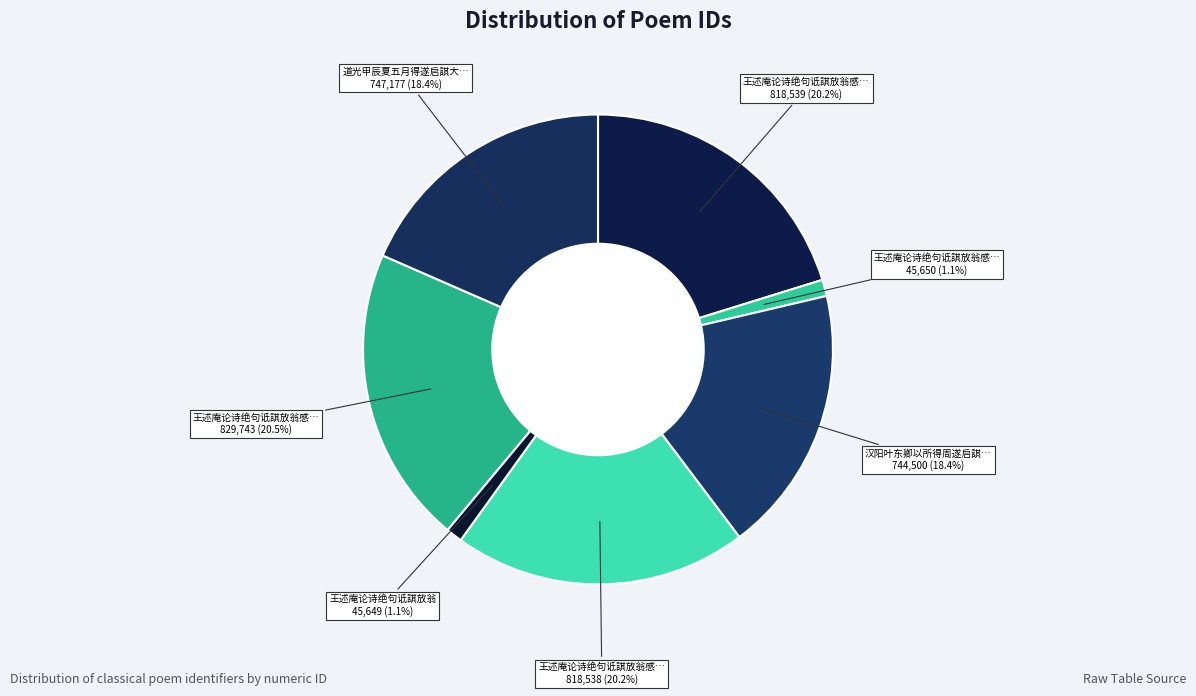

Which slice is the smallest?

王述庵论诗绝句诋諆放翁